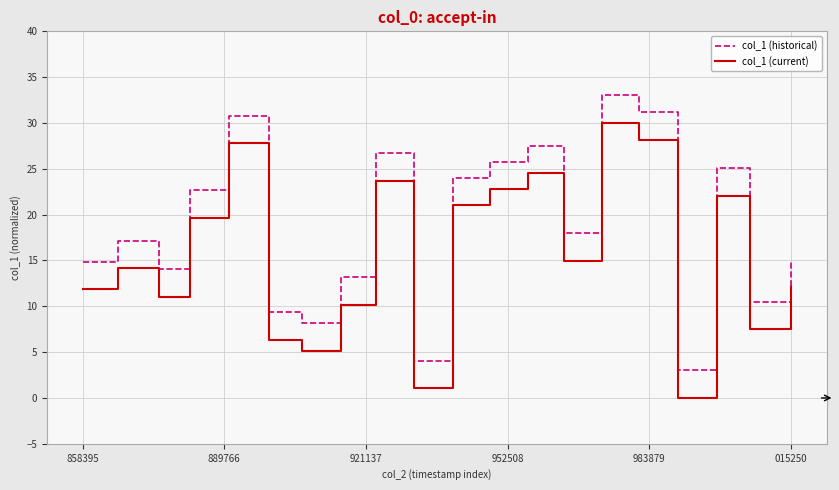

What is the highest value of the col_1 (current) series?

30.0